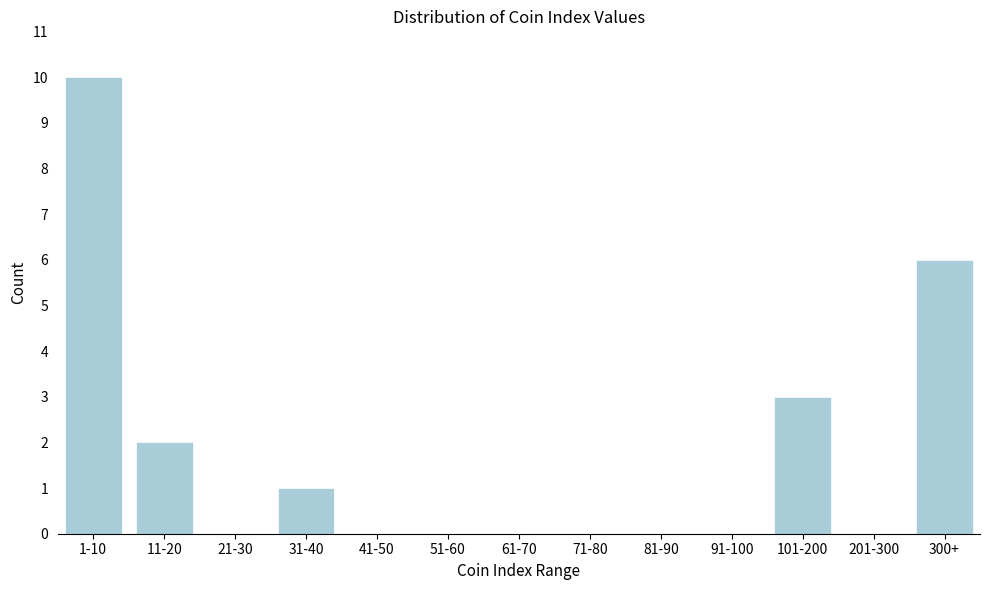

Reading right to left, extract all data points from this chart.

300+=6	201-300=0	101-200=3	91-100=0	81-90=0	71-80=0	61-70=0	51-60=0	41-50=0	31-40=1	21-30=0	11-20=2	1-10=10